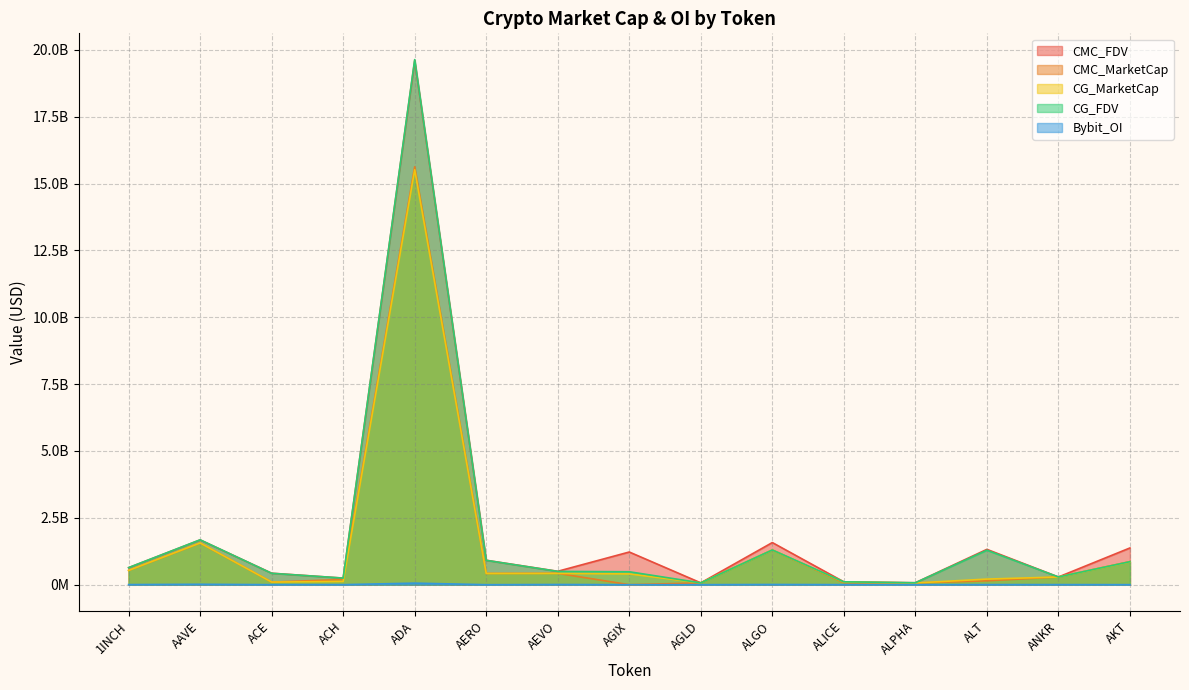

Reading left to right, extract all data points from this chart.

CMC_FDV: 1INCH=636448502.6	AAVE=1674396116.3	ACE=429708393.4	ACH=246483692.6	ADA=19598421230.1	AERO=913863168.4	AEVO=501184061.1	AGIX=1221976119.6	AGLD=68753278.3	ALGO=1575452811.2	ALICE=107525907.5	ALPHA=72575102.3	ALT=1321134795.8	ANKR=288508222.0	AKT=1373870262.8
CMC_MarketCap: 1INCH=532118372.8	AAVE=1556574695.4	ACE=98572348.9	ACH=194375811.4	ADA=15626916043.3	AERO=421079567.1	AEVO=424765955.4	AGIX=0.0	AGLD=68753278.3	ALGO=1296334746.1	ALICE=73024427.6	ALPHA=64083815.3	ALT=145324827.5	ANKR=288508222.0	AKT=863846945.3
CG_MarketCap: 1INCH=533360268.0	AAVE=1560384179.0	ACE=99201449.0	ACH=122090118.0	ADA=15515107663.0	AERO=419784222.0	AEVO=421698975.0	AGIX=402998737.0	AGLD=68861936.0	ALGO=1298553199.0	ALICE=99112771.0	ALPHA=64202935.0	ALT=209636884.0	ANKR=289194372.0	AKT=852080041.0
CG_FDV: 1INCH=637933890.0	AAVE=1678493950.0	ACE=426350843.0	ACH=246961463.0	ADA=19634750631.0	AERO=911058226.0	AEVO=497565311.0	AGIX=483852047.0	AGLD=68861936.0	ALGO=1298553199.0	ALICE=107633779.0	ALPHA=72710006.0	ALT=1289246695.0	ANKR=289194372.0	AKT=860184985.0
Bybit_OI: 1INCH=4217995.0	AAVE=15468081.0	ACE=1340119.0	ACH=1602591.0	ADA=58935029.0	AERO=0.0	AEVO=7499950.0	AGIX=0.0	AGLD=753041.0	ALGO=7890356.0	ALICE=2203148.0	ALPHA=903934.0	ALT=3773576.0	ANKR=3814715.0	AKT=1826960.0